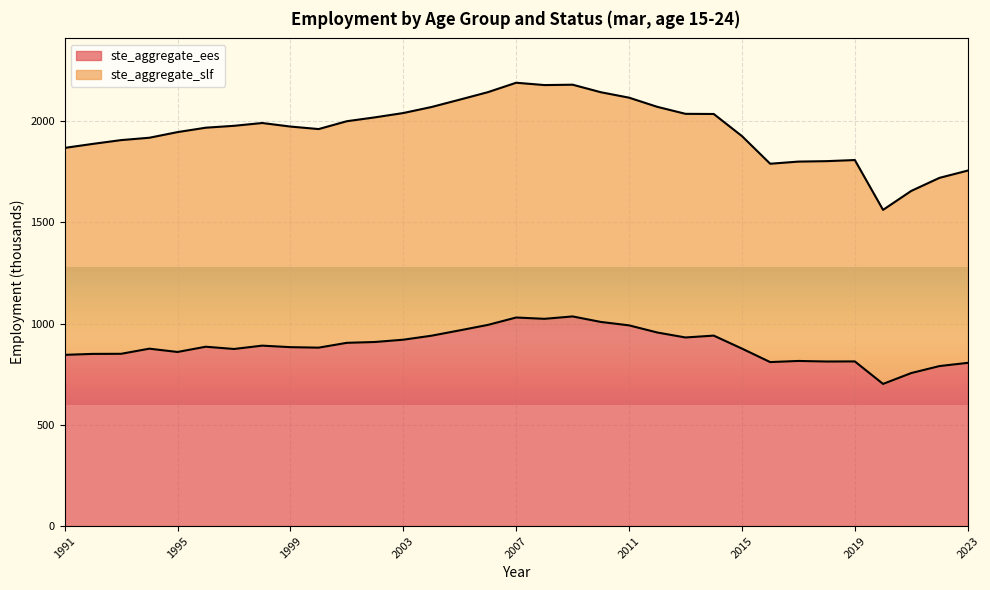

Between 1991 and 2008, which is larger?

2008